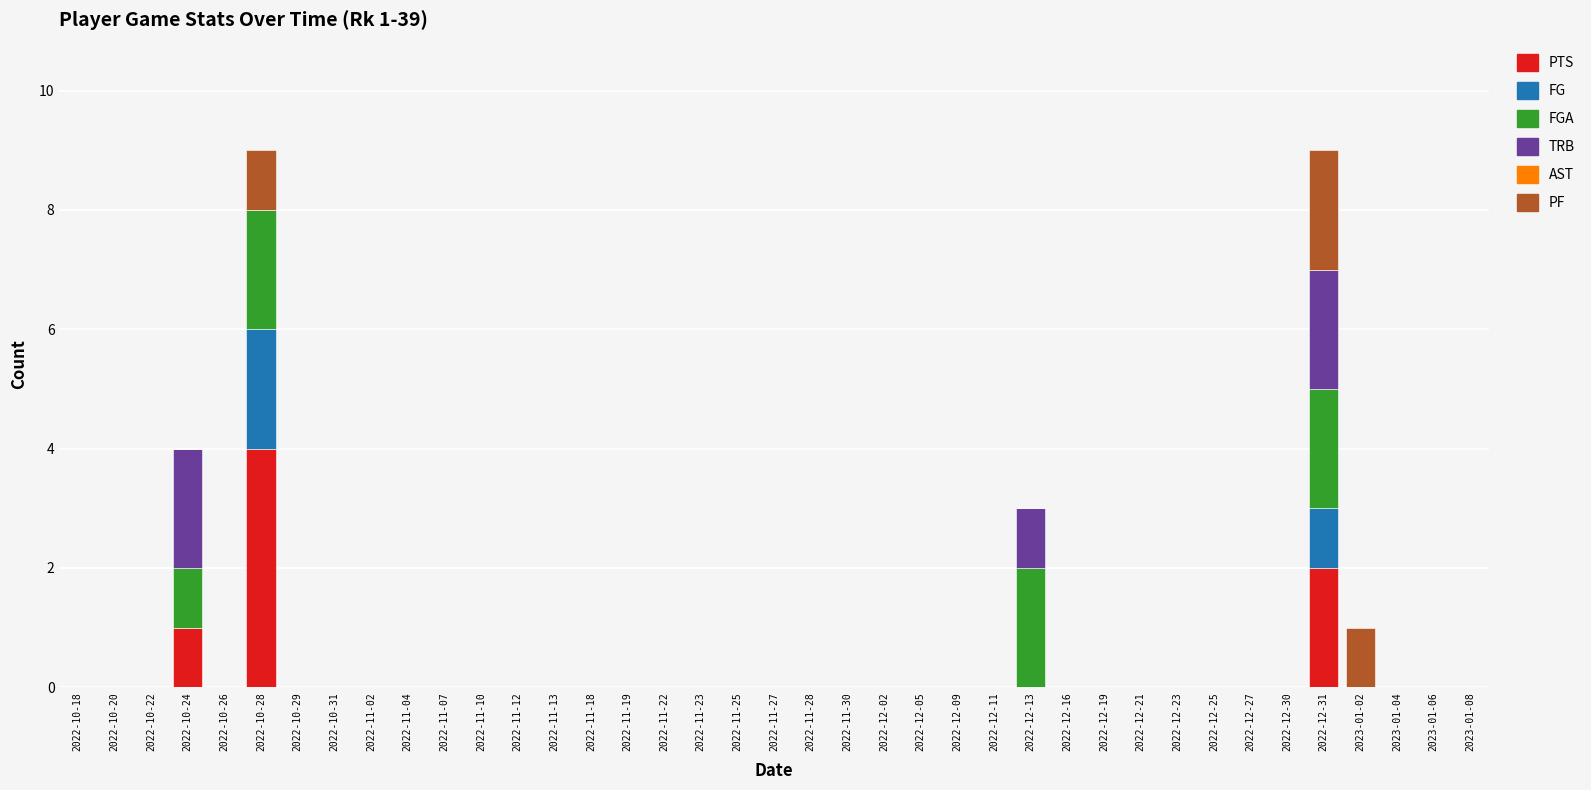

The PTS series shows 3 at 2022-12-23. True or false?

False